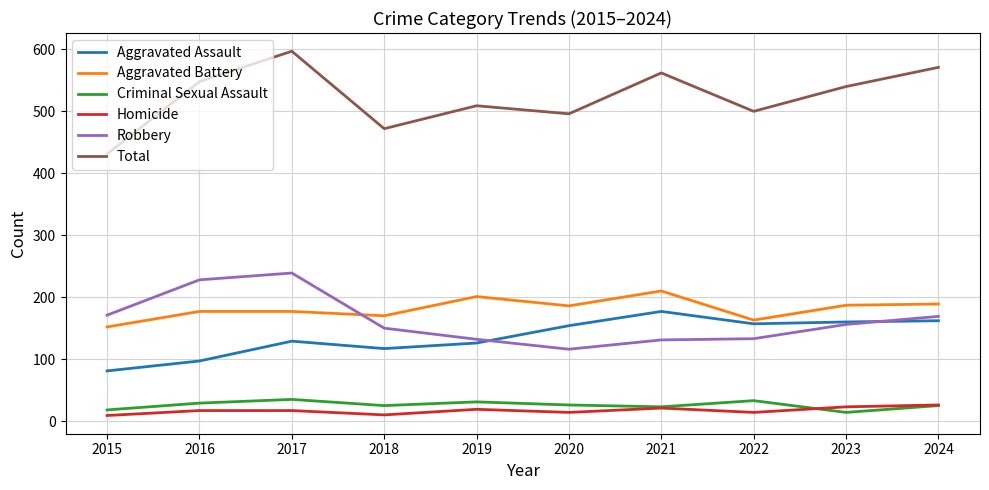

What is the sum of the Homicide values at 2022 and 2020?

28